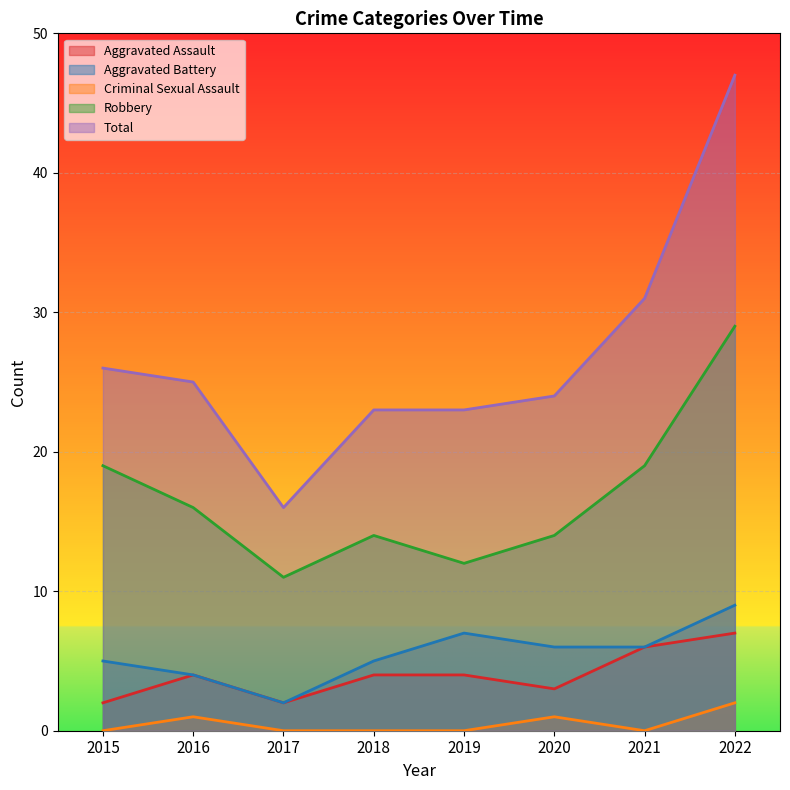

In Robbery, how many points are higher than both neighbors (excluding endpoints)?

1